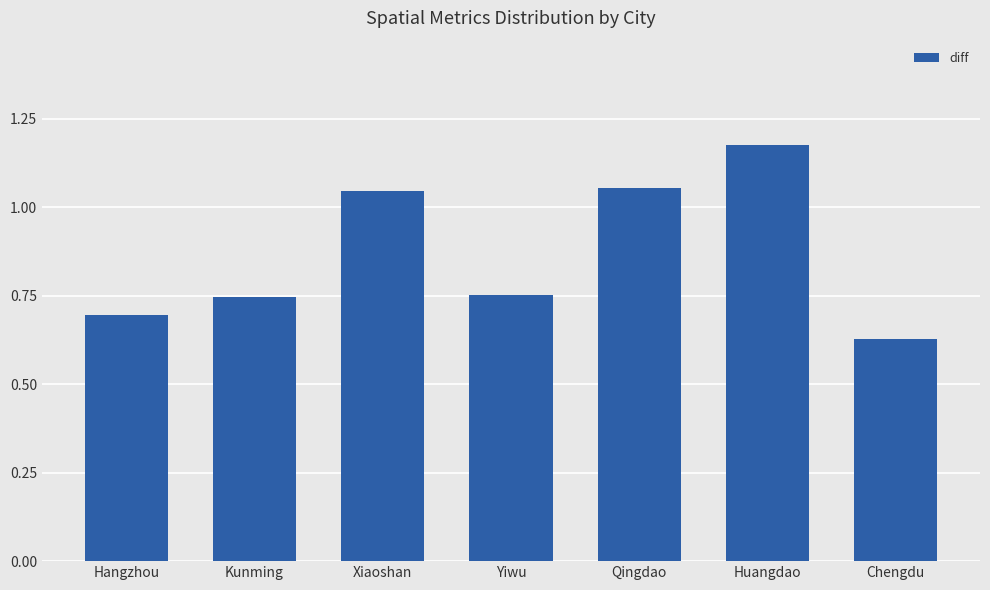

The chart shows a value of 1.6 at Huangdao. True or false?

False